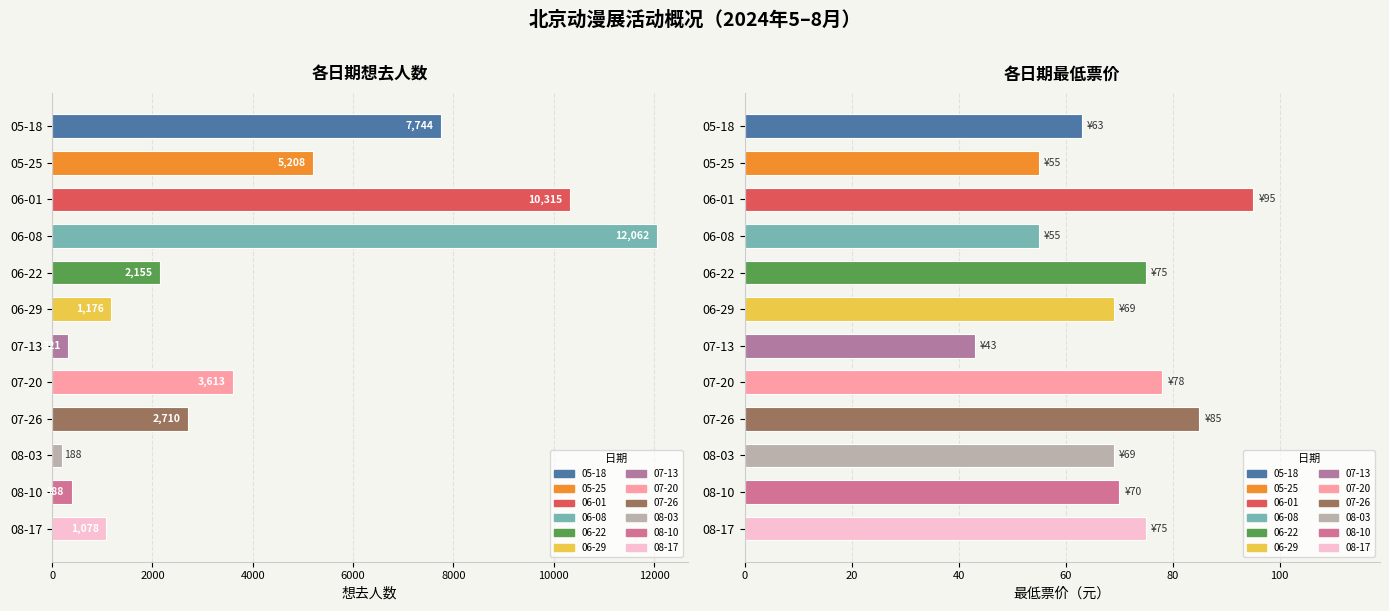

At which label does 最低票价(数值) reach its minimum?

07-13